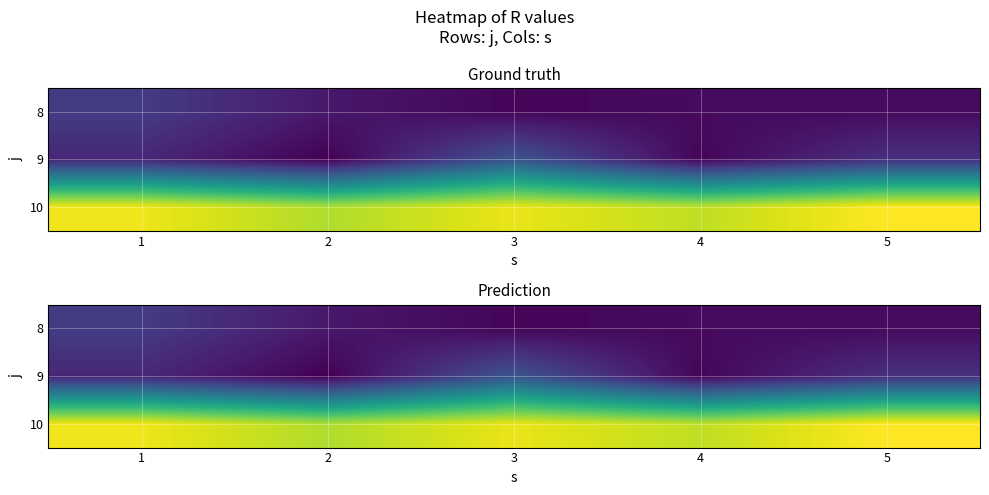

What is the spread (max minus min) of values at 4?

192